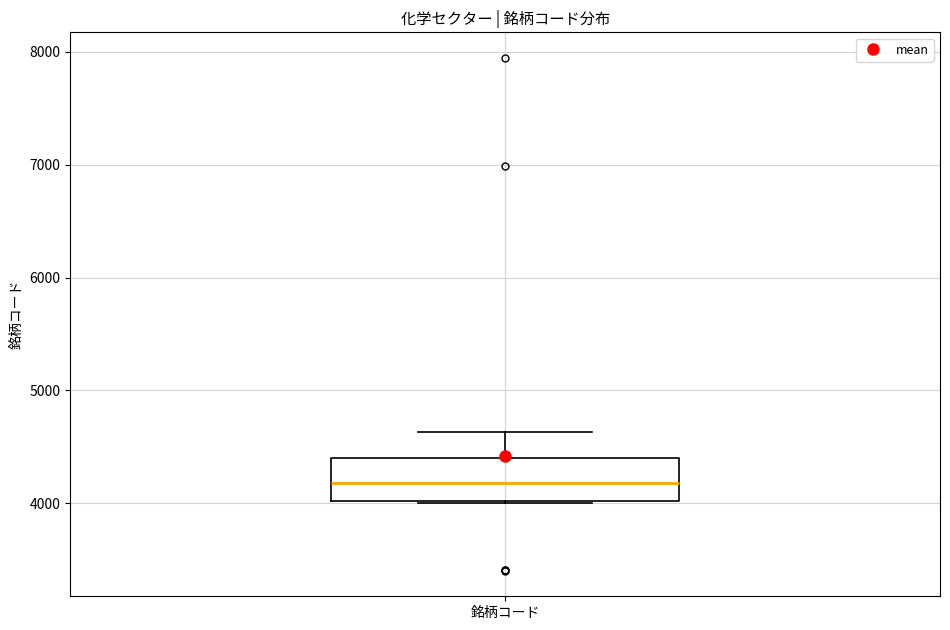

Where is the lower edge of the box for 銘柄コード on the y-axis? The values are not printed on the chart, so give them approximately, as read against the axis.

4000